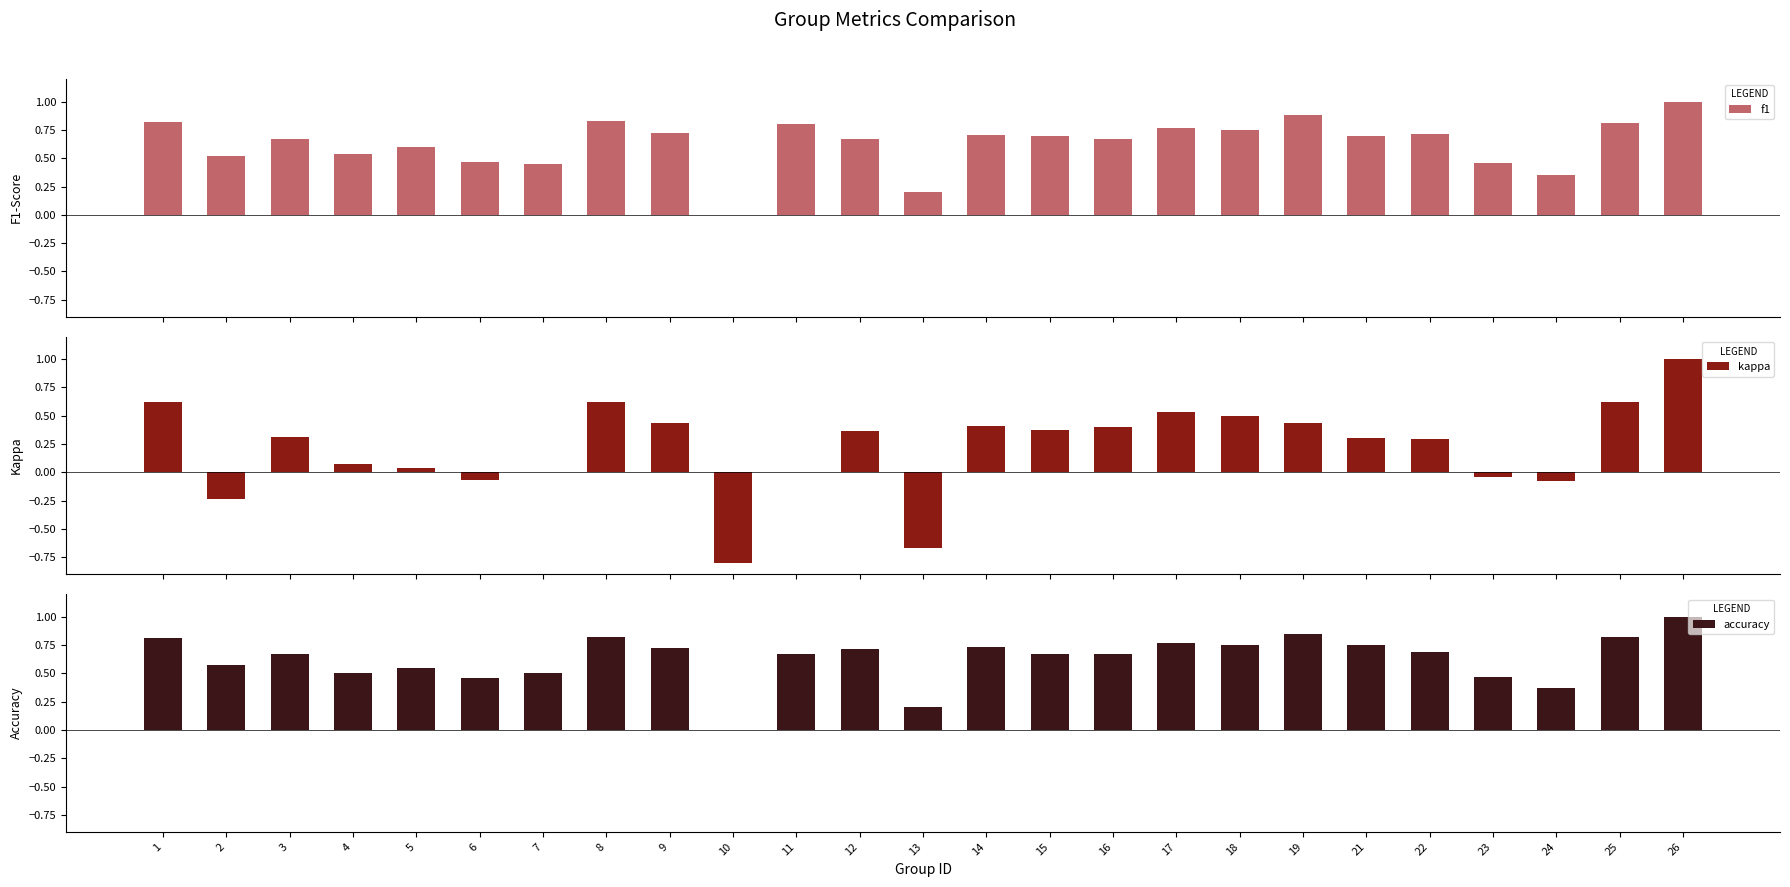

Which category has the lowest value in the accuracy series?

10